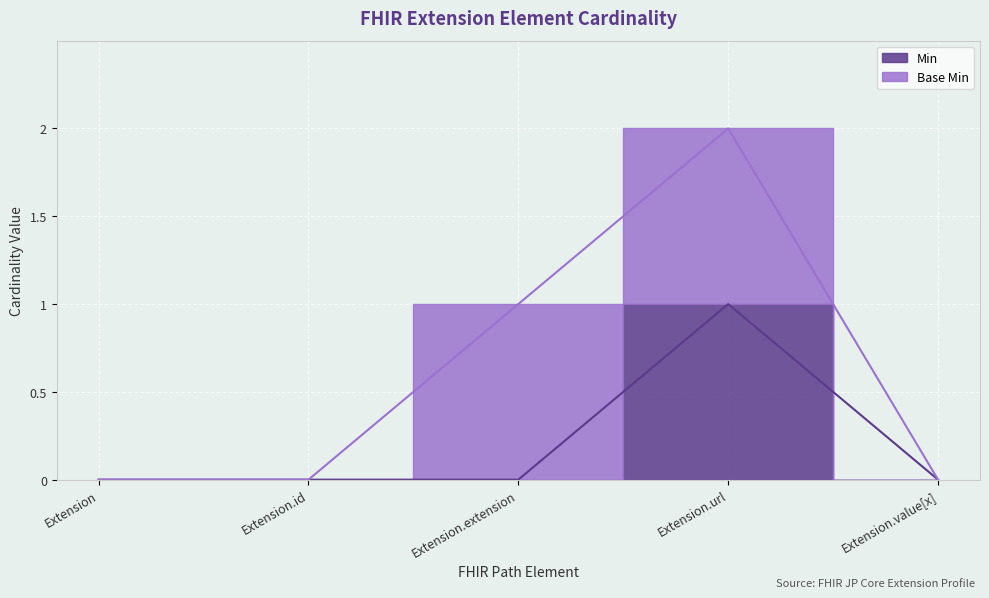

The chart shows a value of 0 at Extension.value[x]. True or false?

True